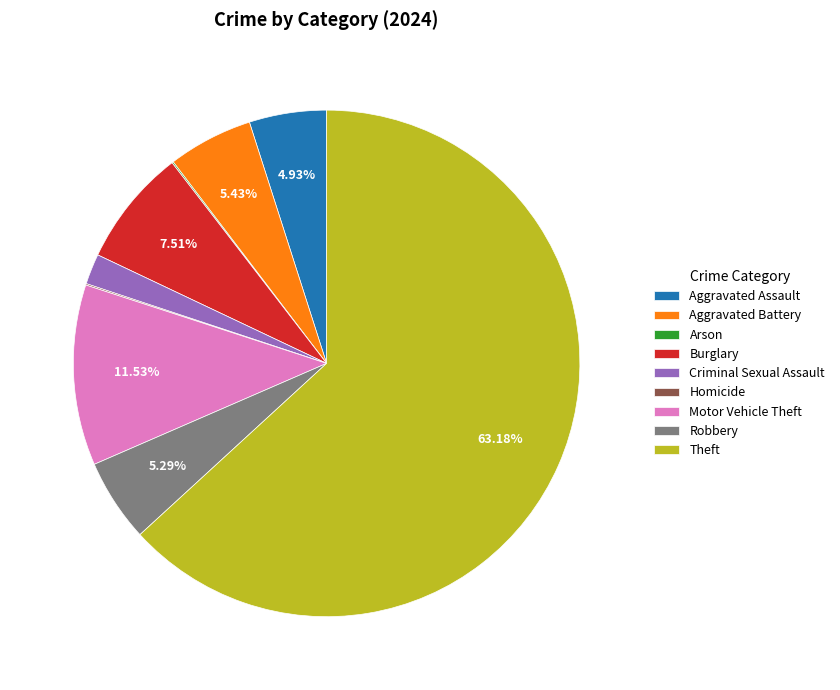

Which has a higher value, Aggravated Battery or Burglary?

Burglary